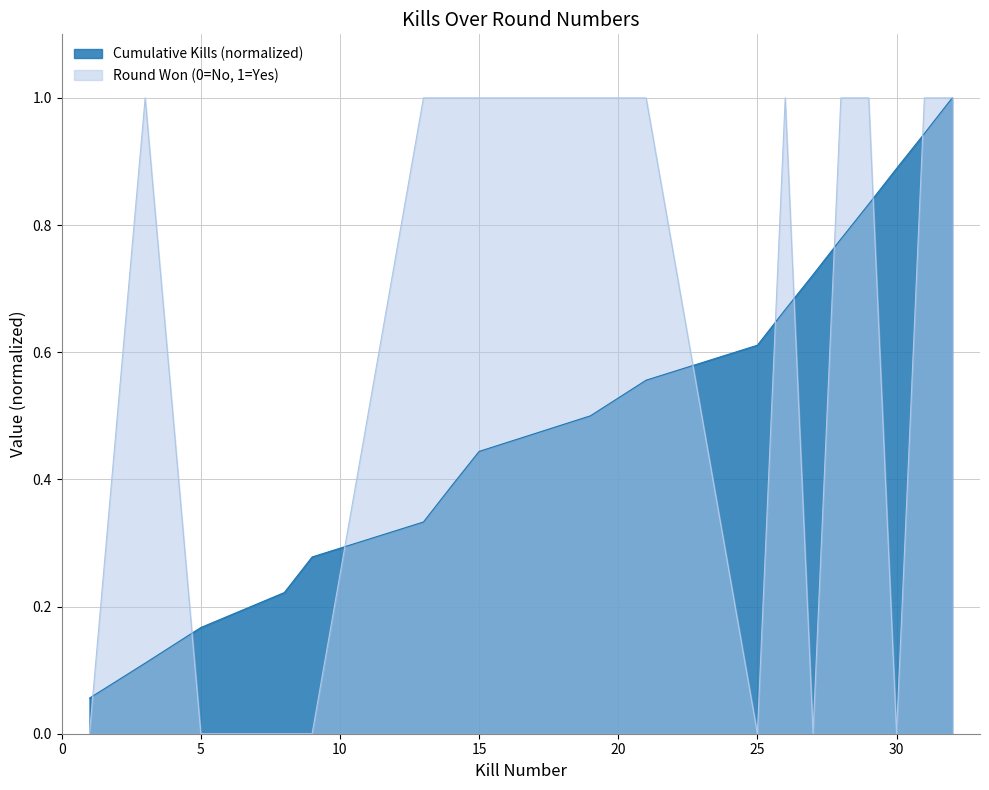

Is it true that the value at 5 is 0.1?

False